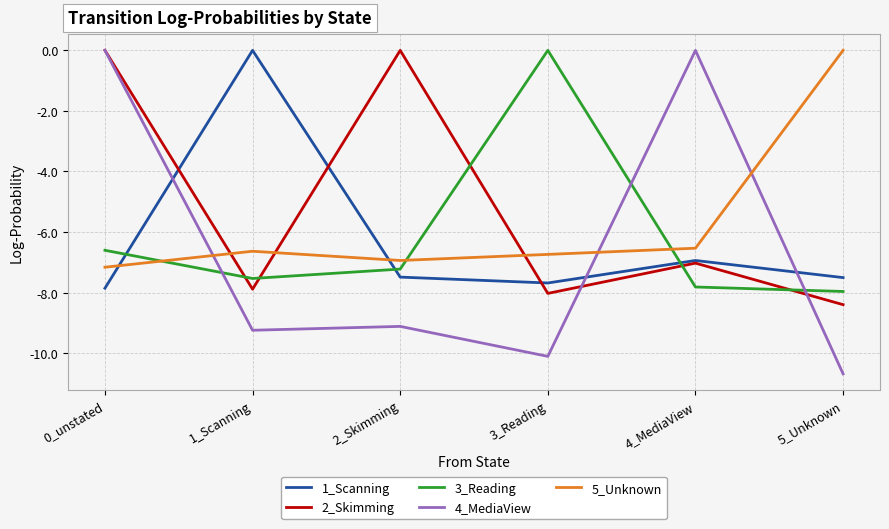

The value of 2_Skimming at 0_unstated is -5.3. True or false?

False